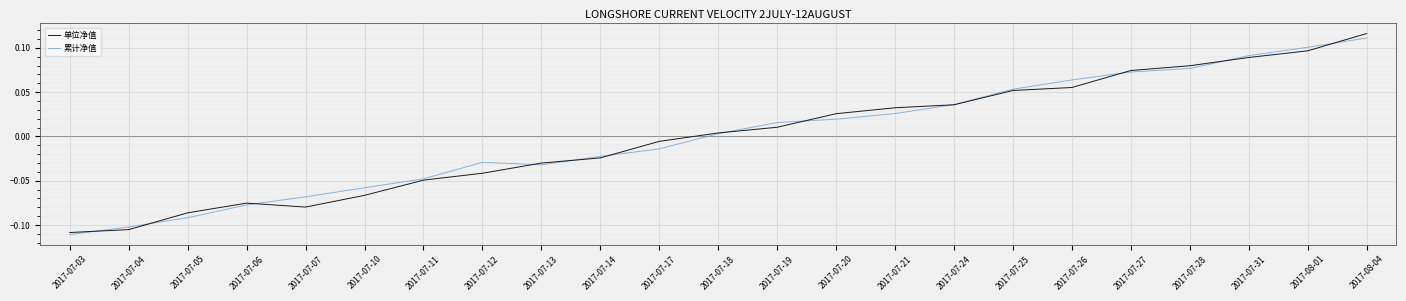

Between 2017-07-25 and 2017-08-04, which series saw the biggest shift?

单位净值